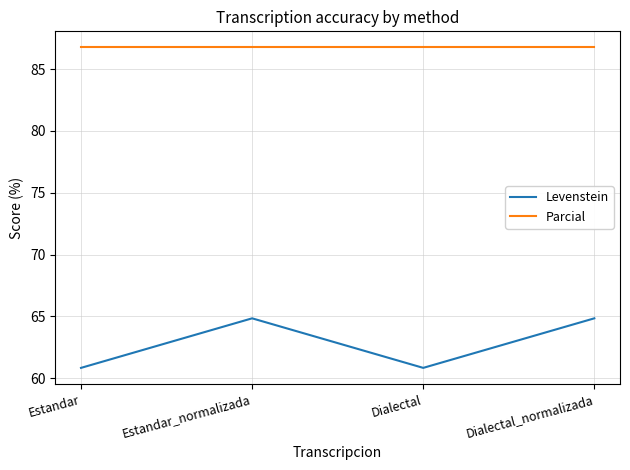

What is the smallest value displayed?

60.8